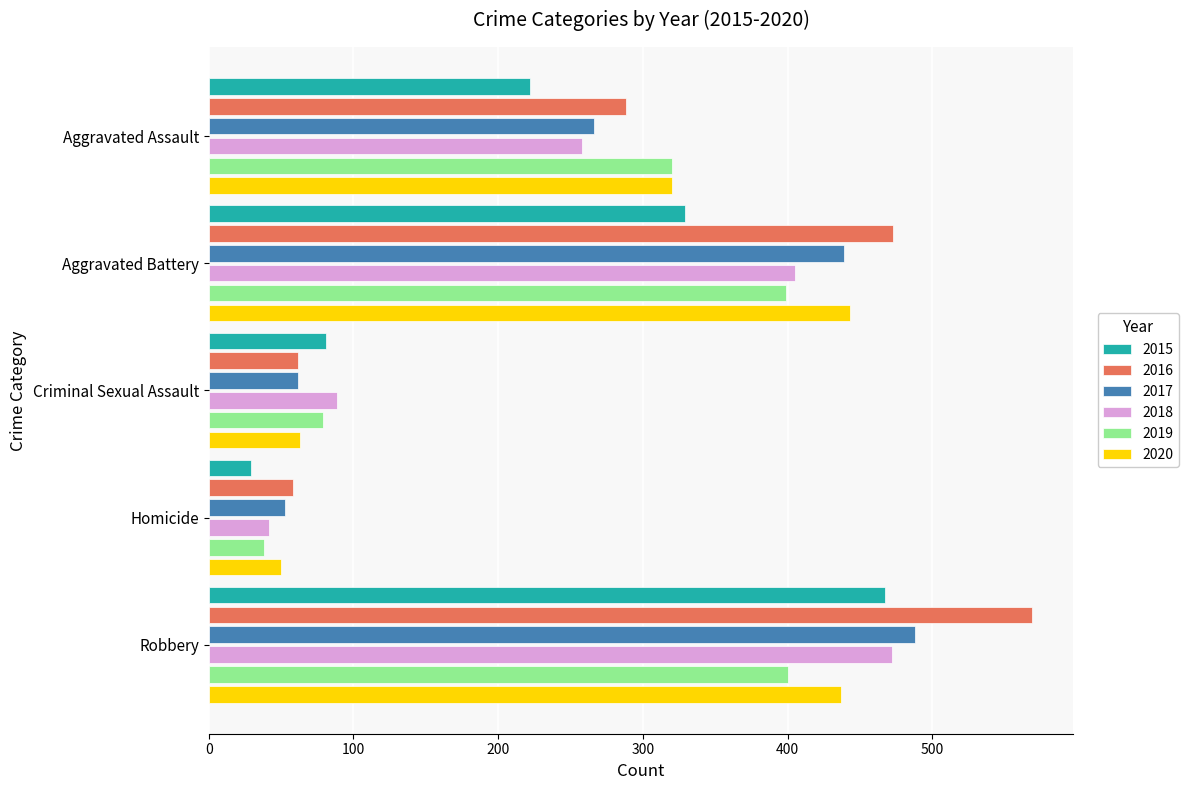

How many data points in 2015 are less than 222?

2